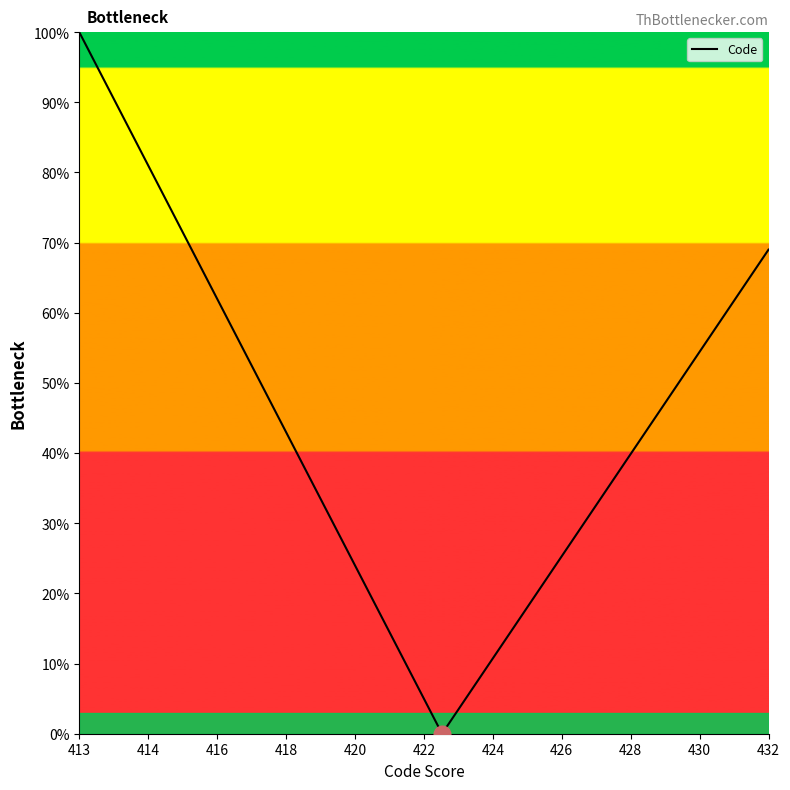

What is the difference between the second highest and second lowest values?

82.3